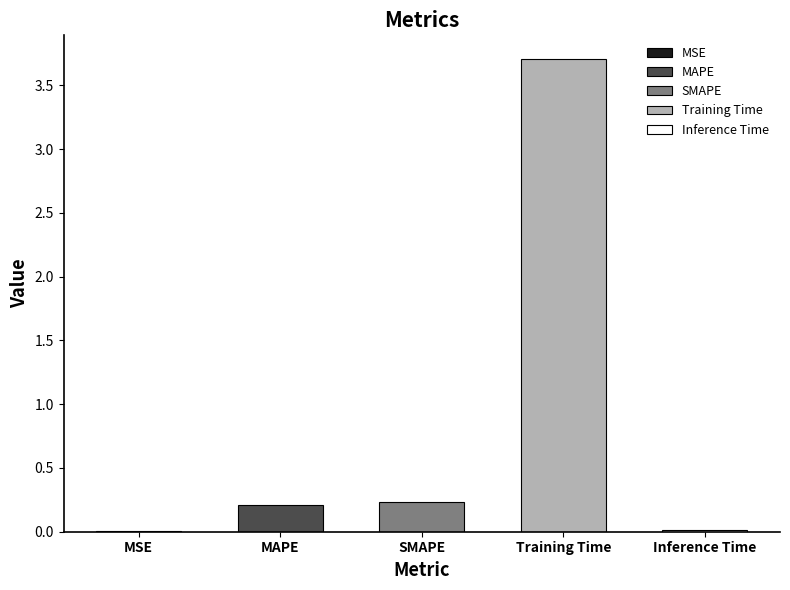

What is the sum of all values?

4.2